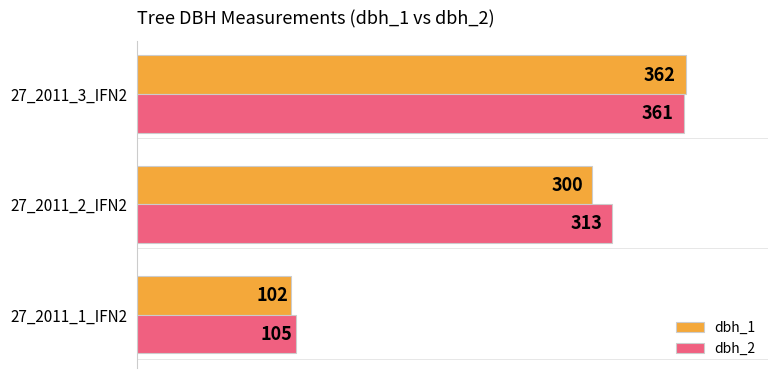

Which series has the largest total across all categories?

dbh_2